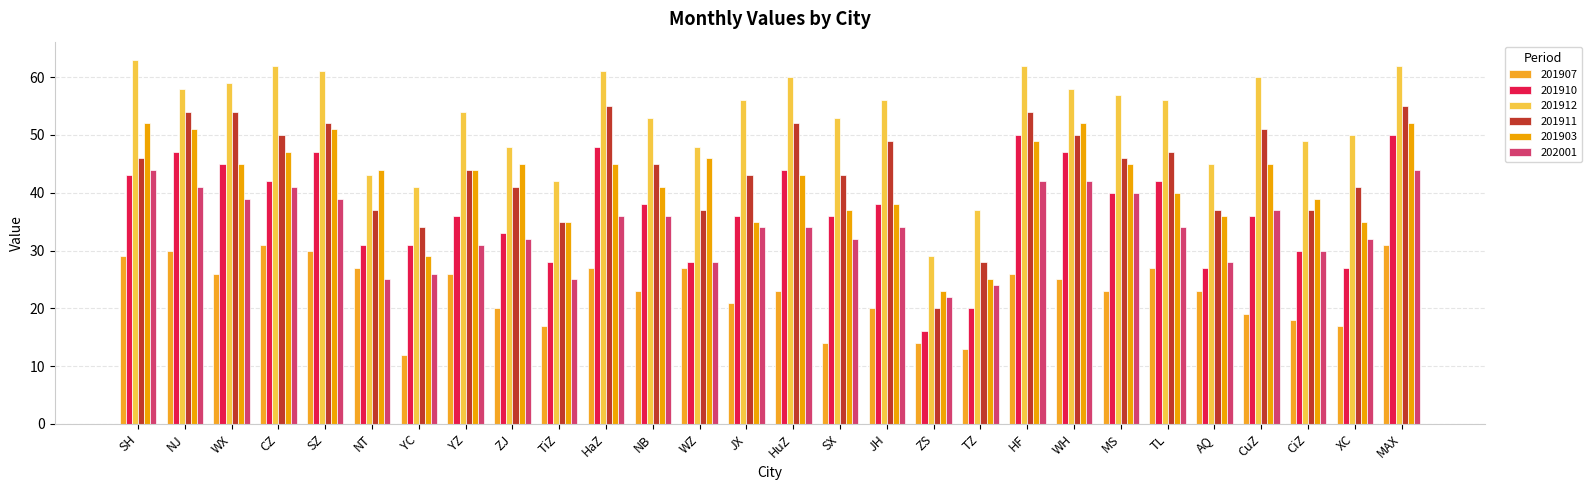

Reading left to right, what are all the values shown in this chart?

201907: 29	30	26	31	30	27	12	26	20	17	27	23	27	21	23	14	20	14	13	26	25	23	27	23	19	18	17	31
201910: 43	47	45	42	47	31	31	36	33	28	48	38	28	36	44	36	38	16	20	50	47	40	42	27	36	30	27	50
201912: 63	58	59	62	61	43	41	54	48	42	61	53	48	56	60	53	56	29	37	62	58	57	56	45	60	49	50	62
201911: 46	54	54	50	52	37	34	44	41	35	55	45	37	43	52	43	49	20	28	54	50	46	47	37	51	37	41	55
201903: 52	51	45	47	51	44	29	44	45	35	45	41	46	35	43	37	38	23	25	49	52	45	40	36	45	39	35	52
202001: 44	41	39	41	39	25	26	31	32	25	36	36	28	34	34	32	34	22	24	42	42	40	34	28	37	30	32	44